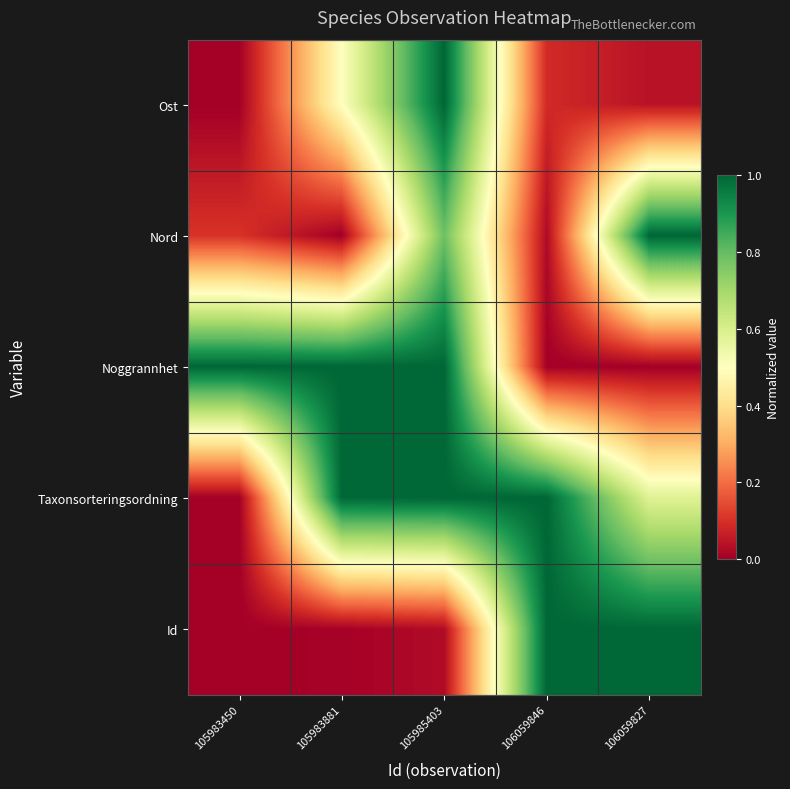

Which series changed the most between 106059846 and 106059827?

Nord